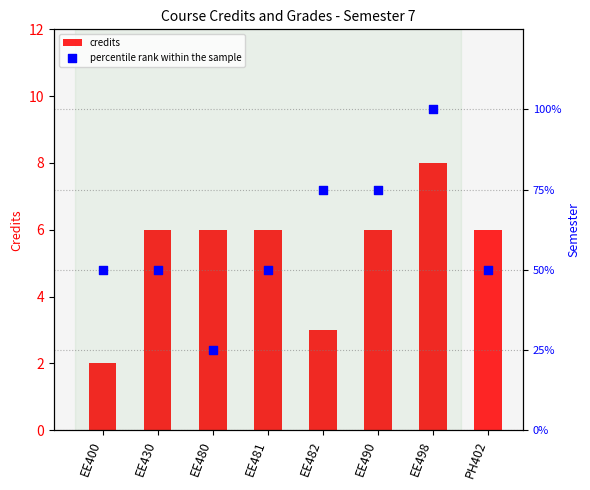

Which series has the widest spread of Y values?

percentile rank within the sample